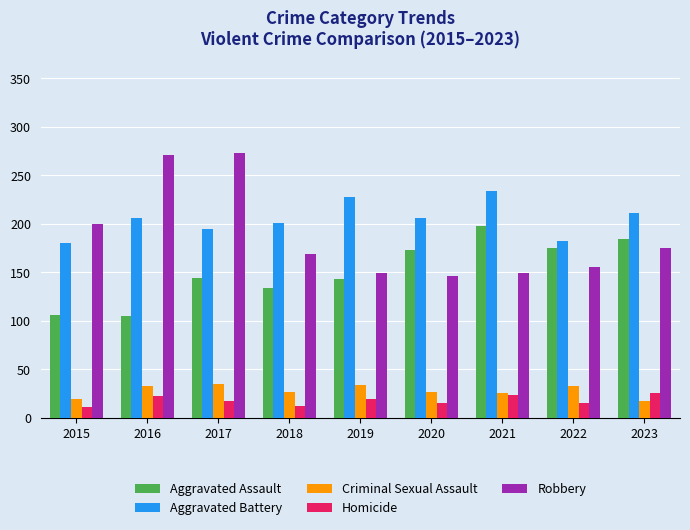

What are all the series names shown in the legend?

Aggravated Assault, Aggravated Battery, Criminal Sexual Assault, Homicide, Robbery